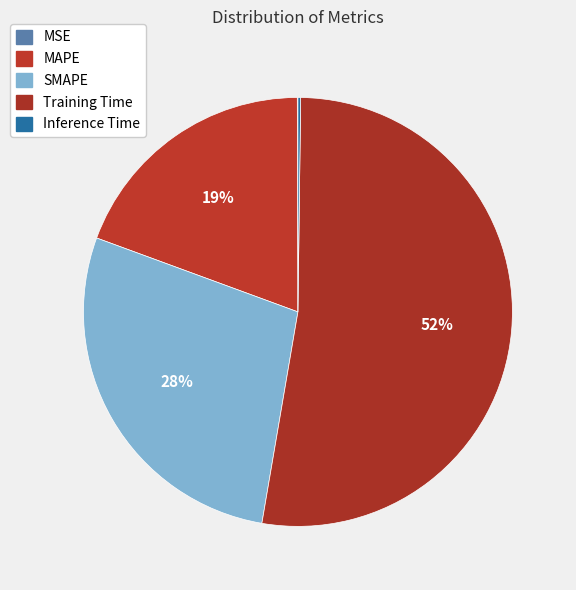

Does Inference Time represent more than half of the total?

No